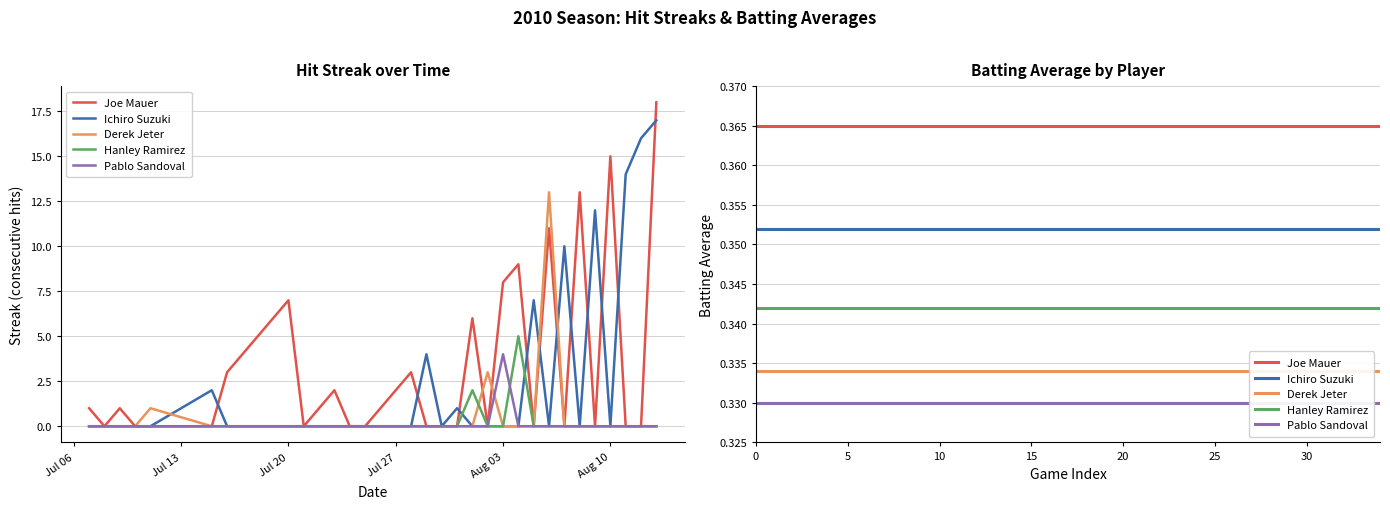

Rank the series by their maximum value, from lowest to highest.

Pablo Sandoval, Hanley Ramirez, Derek Jeter, Ichiro Suzuki, Joe Mauer